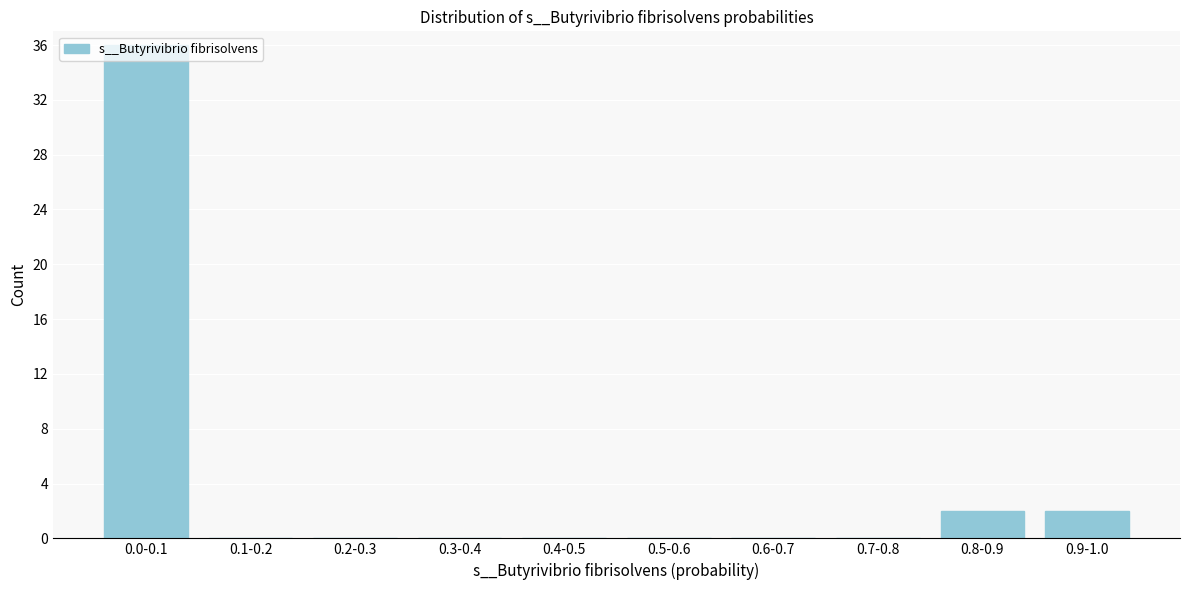

What is the change in value from 0.7-0.8 to 0.9-1.0?

+2